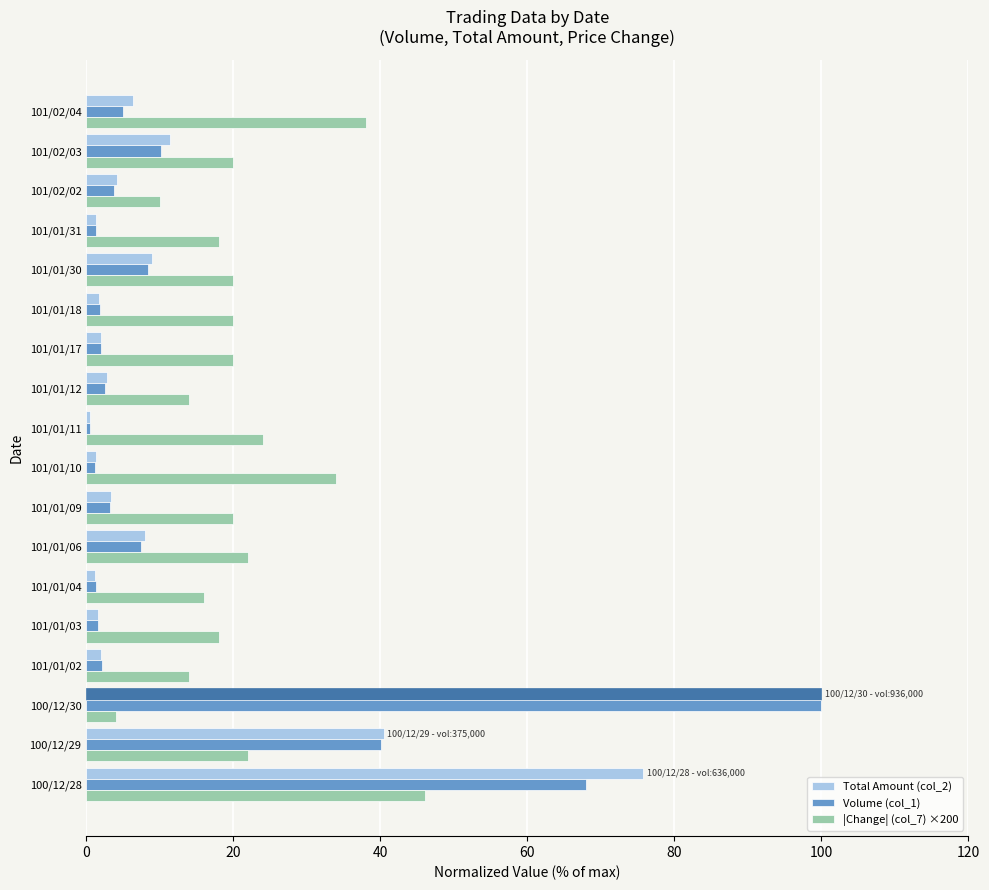

What is the difference between the maximum and minimum values in the Total Amount (col_2) series?

99.5